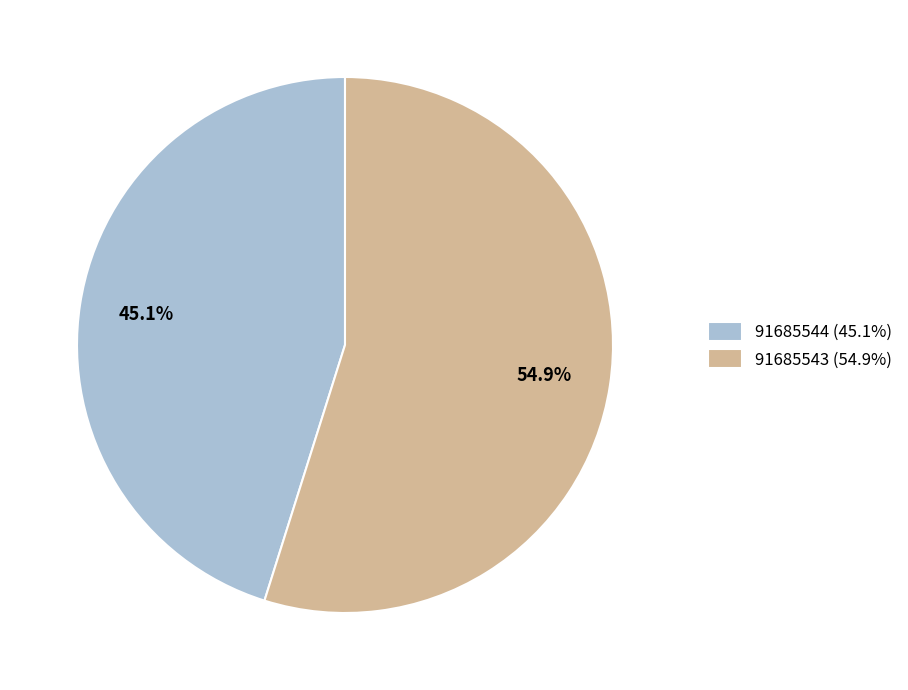

Which slice is the smallest?

91685544